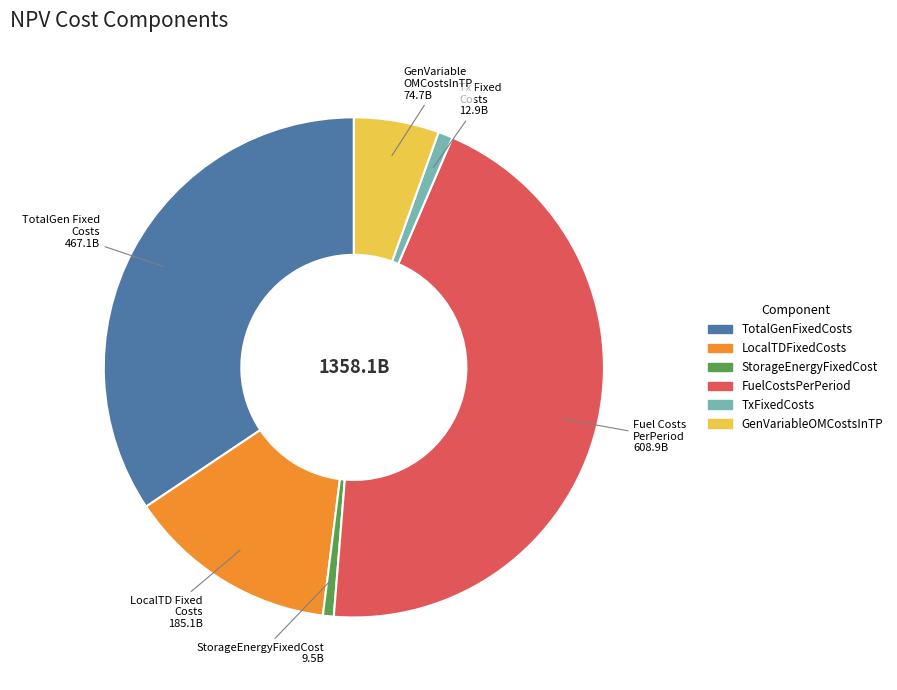

How many segments does this pie chart have?

6